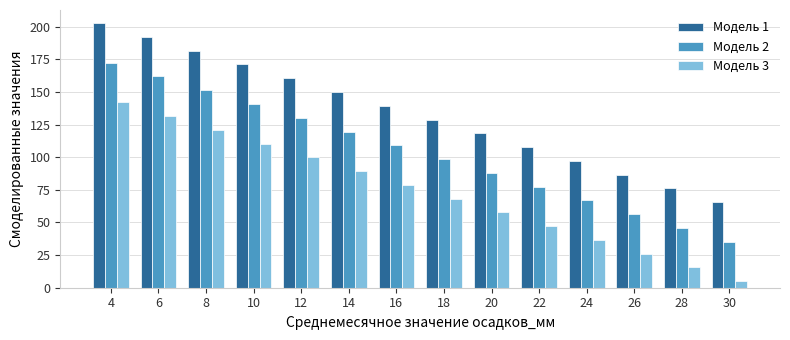

Rank the series by their average value, from highest to lowest.

Модель 1, Модель 2, Модель 3